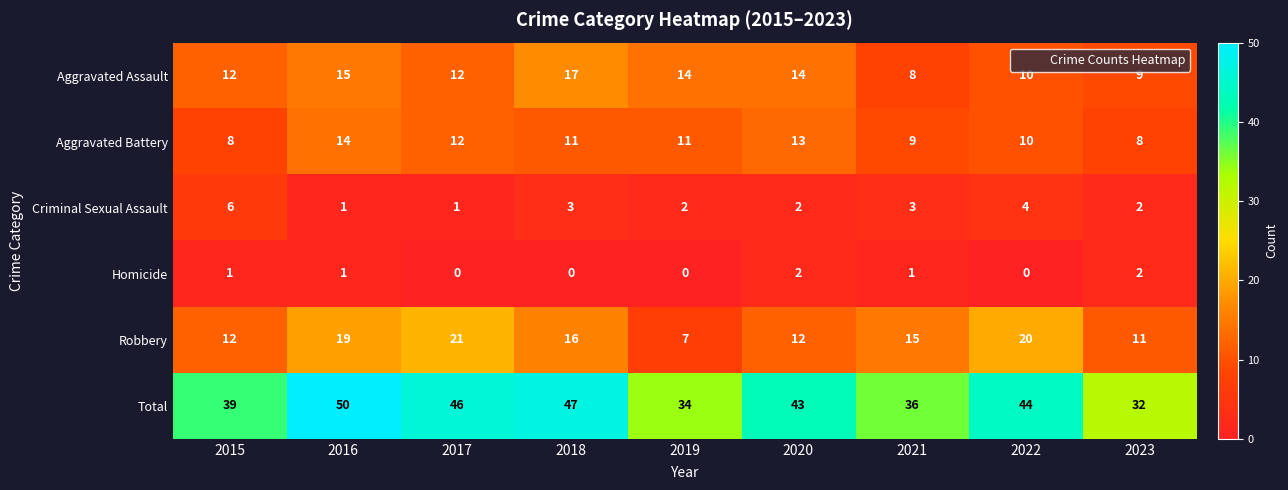

What is the spread (max minus min) of values at 2020?

41